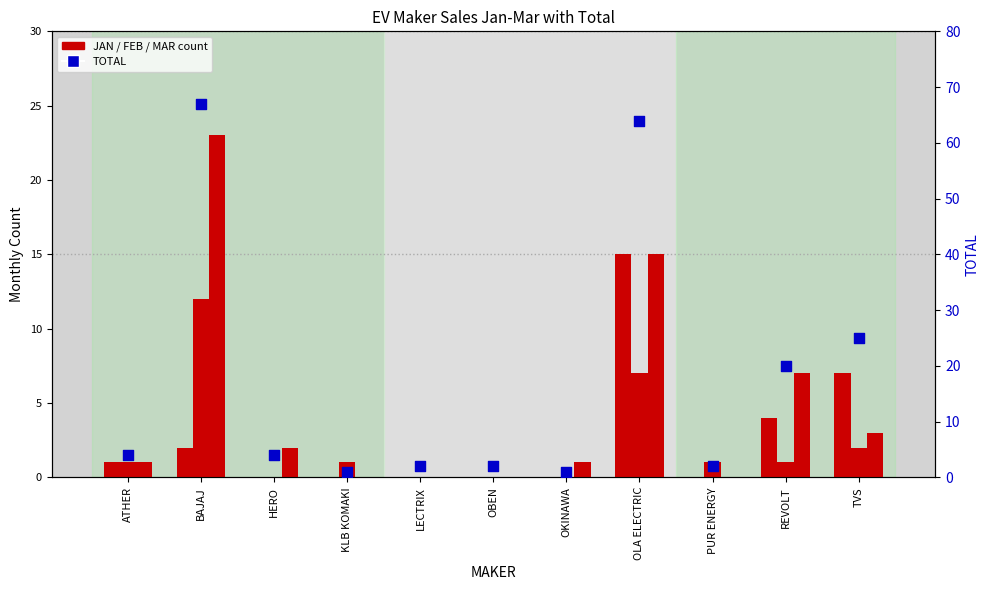

At which category is the sum across all series the highest?

BAJAJ